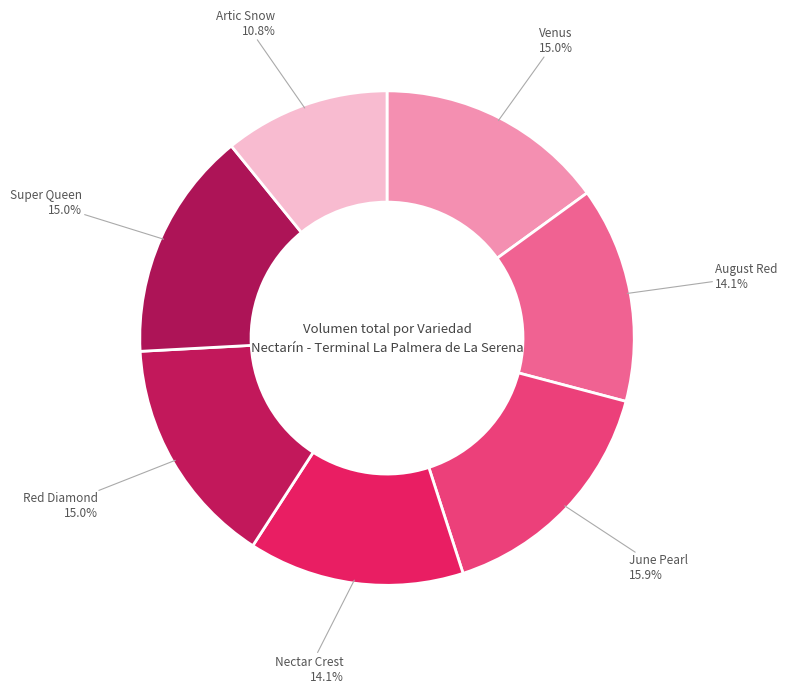

How many segments does this pie chart have?

7